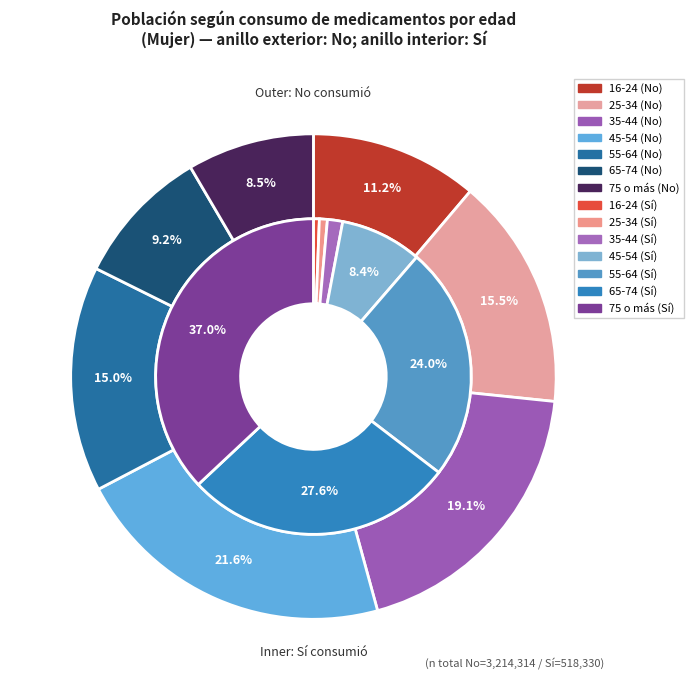

How much of the chart is everything except 45-54?

91.6%